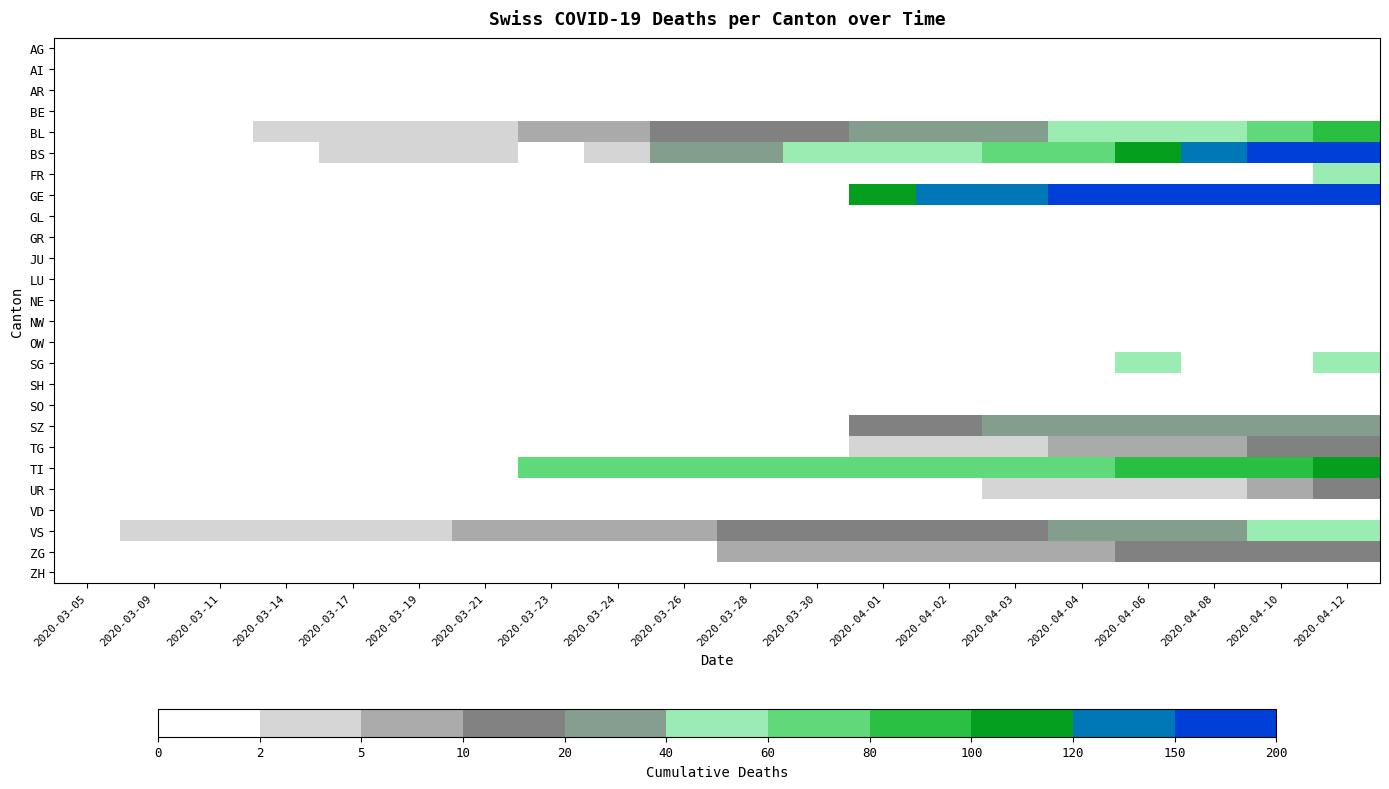

Which has a higher value, 2020-03-14 or 2020-04-01?

2020-03-14